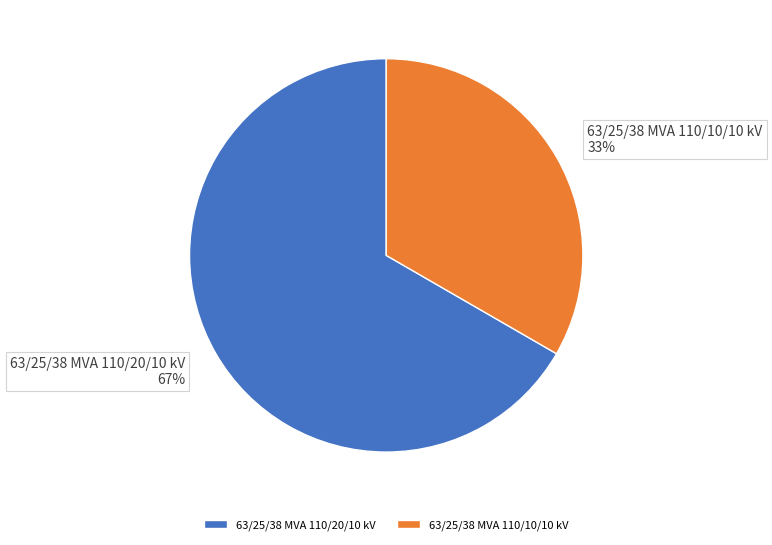

Which slice is the largest?

63/25/38 MVA 110/20/10 kV